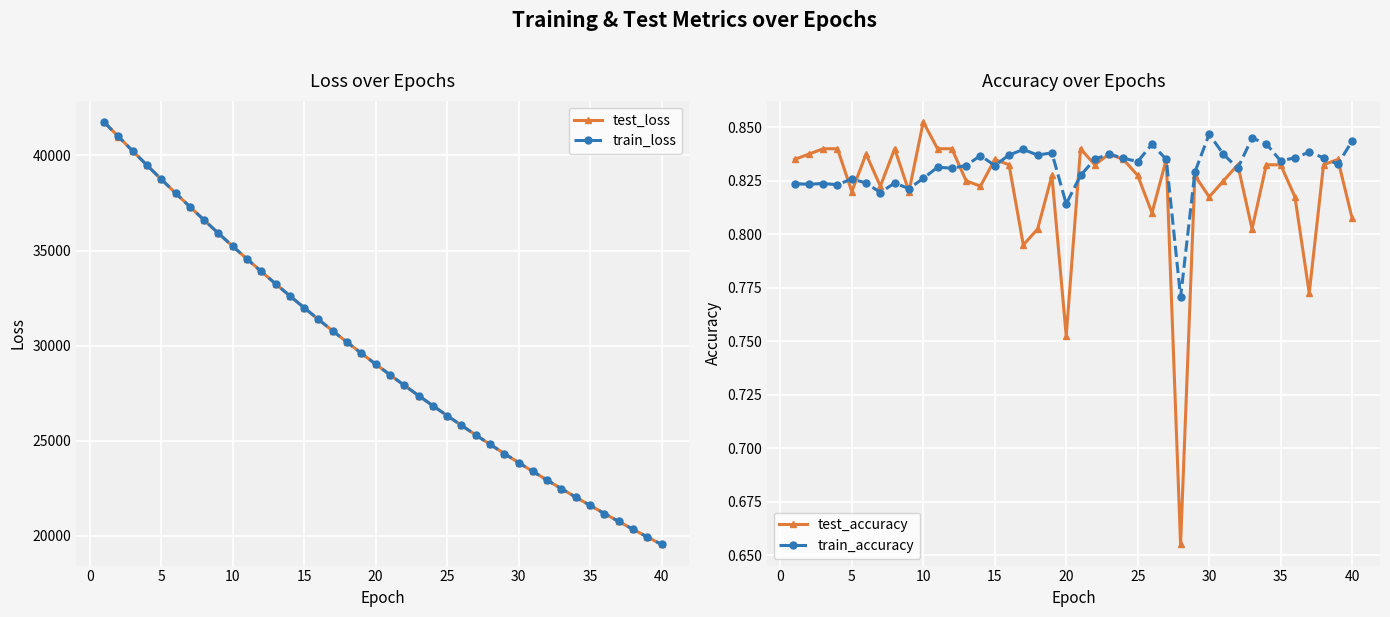

How many categories are shown in the chart?

40